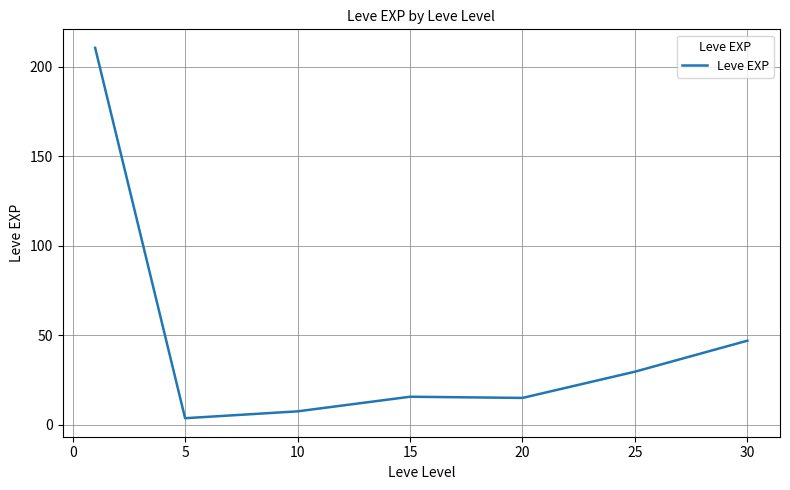

What is the greatest value displayed?

210.7